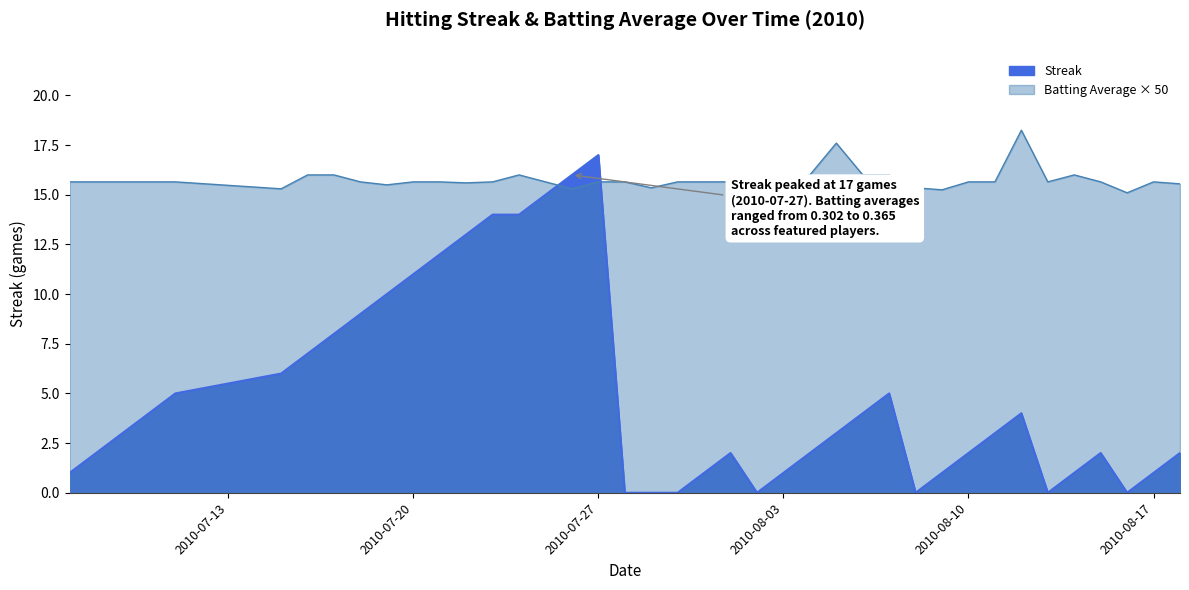

In Streak, how many points are higher than both neighbors (excluding endpoints)?

5